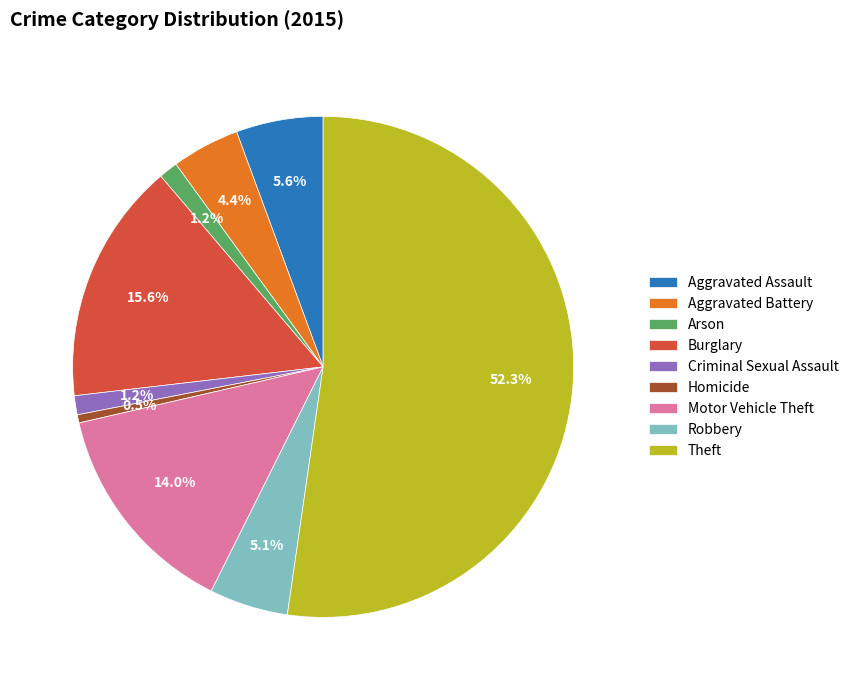

What is the smallest slice in the pie chart?

Homicide